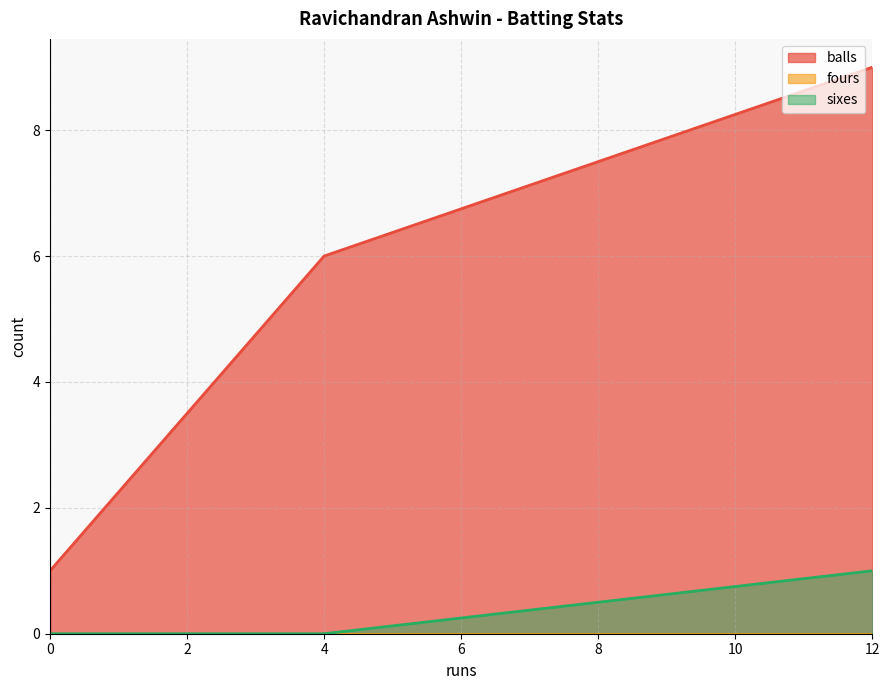

What is the difference between the maximum and minimum values in the sixes series?

1